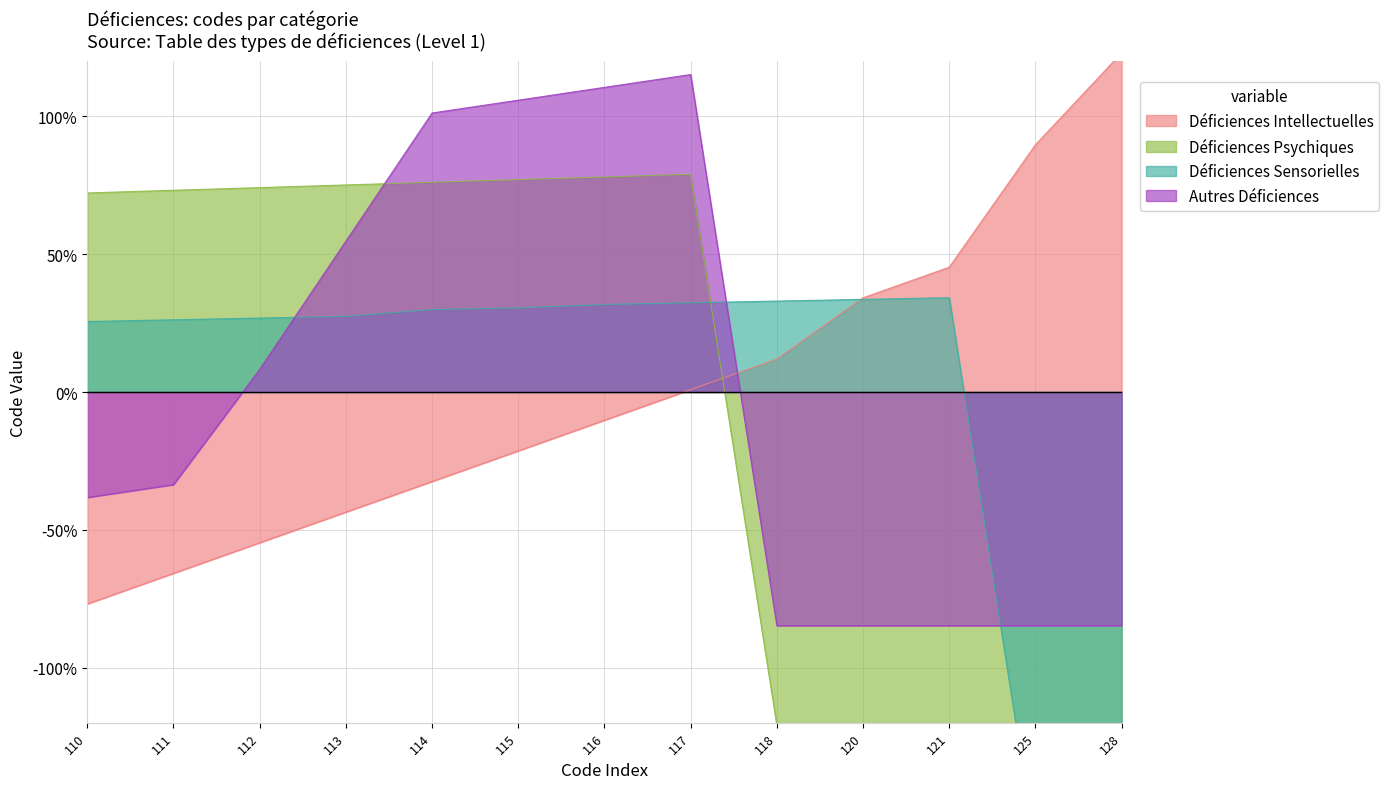

Which series has the widest spread of values?

Déficiences Intellectuelles